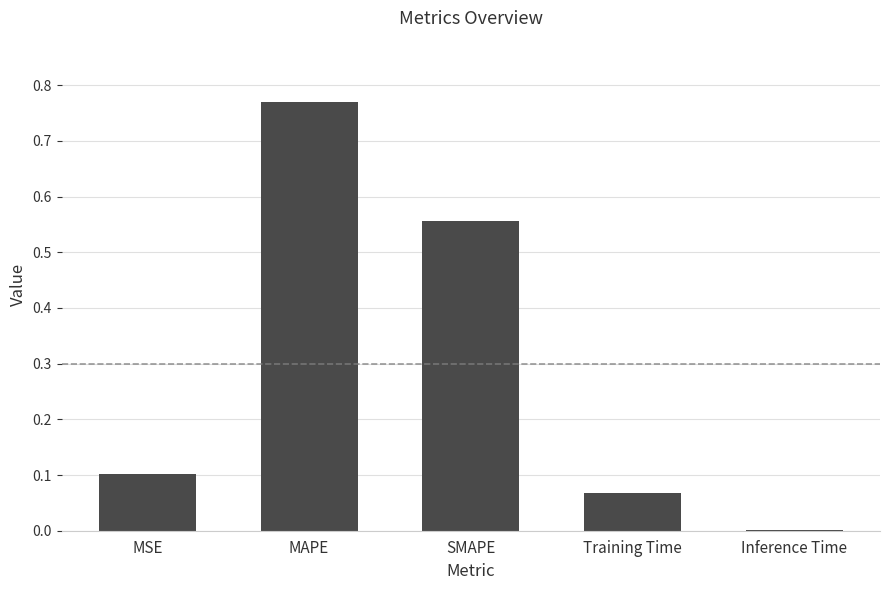

What is the sum of the values at SMAPE and MSE?

0.7